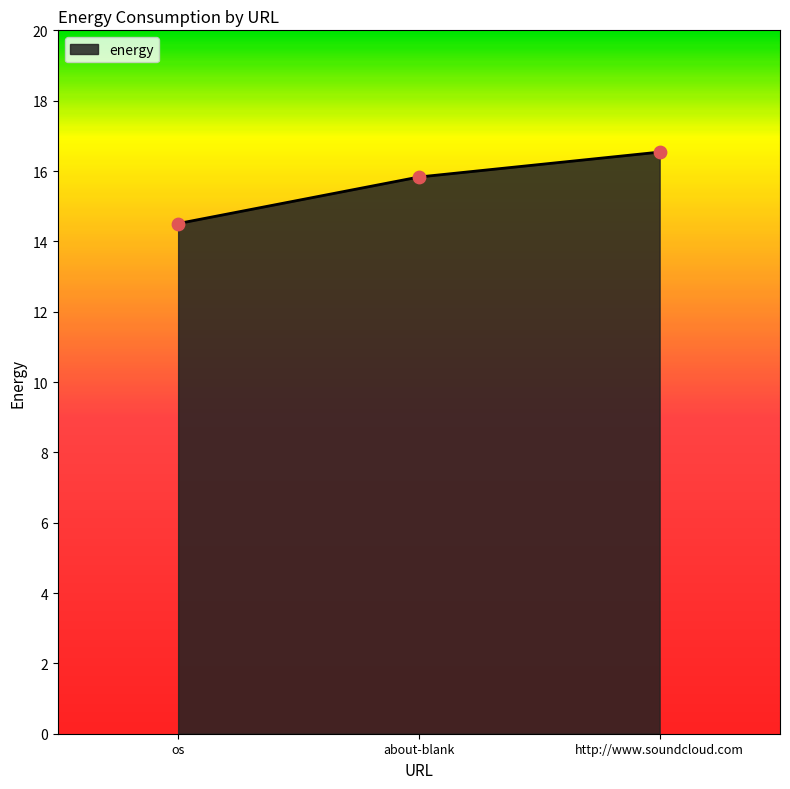

What is the change in value from os to about-blank?

+1.3